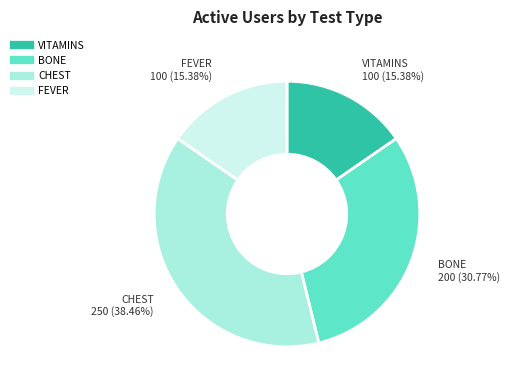

Which slice is the largest?

CHEST